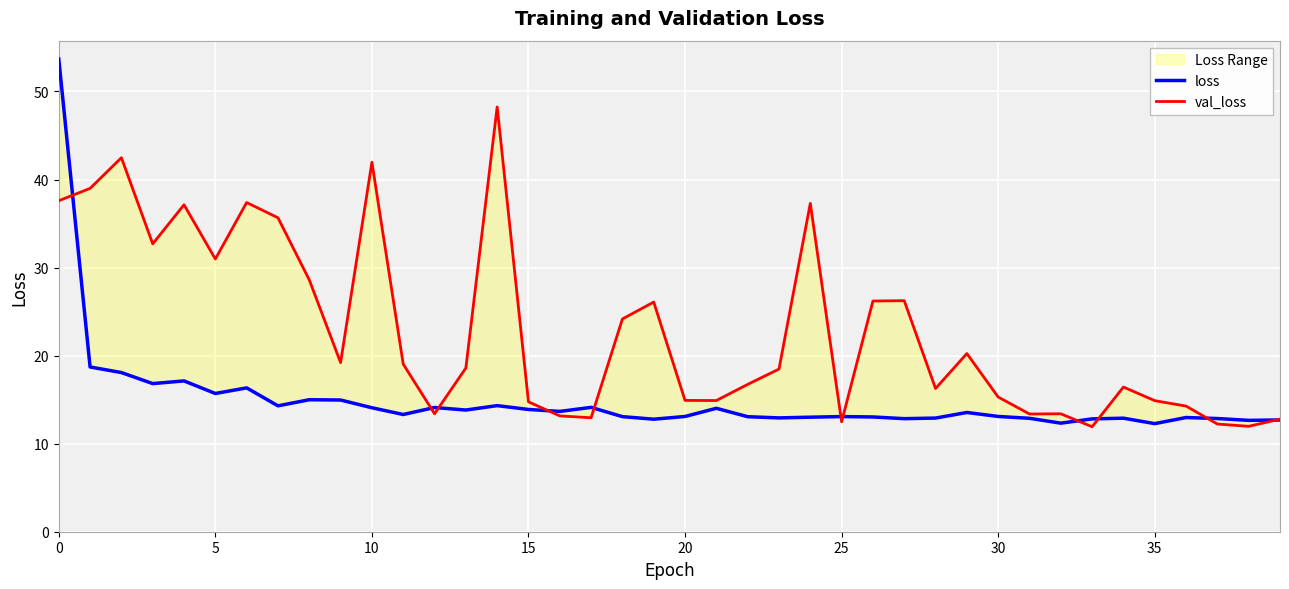

How many interior local valleys does the loss series have?

12